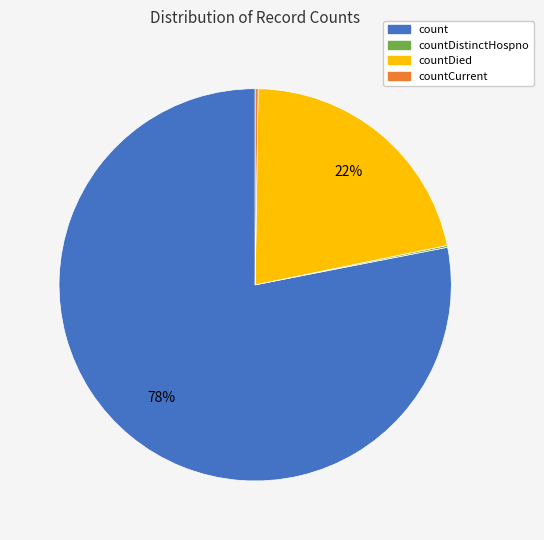

Which category has the biggest portion of the pie?

count